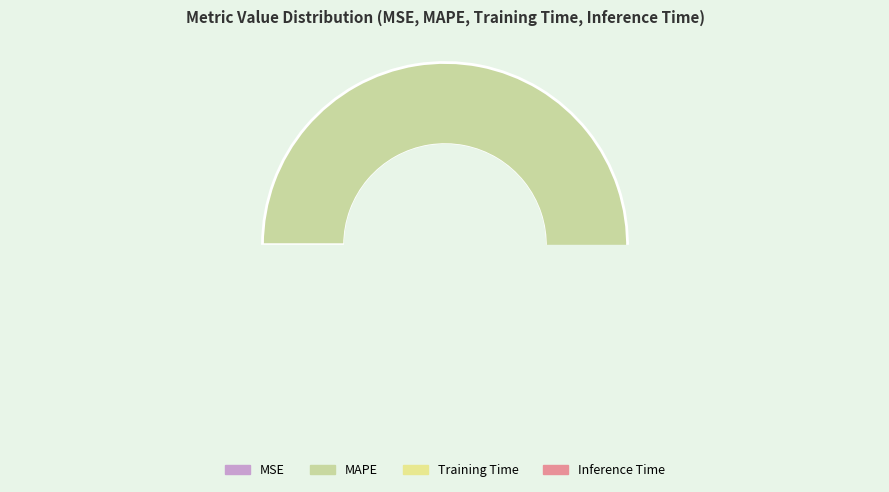

The MAPE slice represents 90% of the pie. True or false?

True